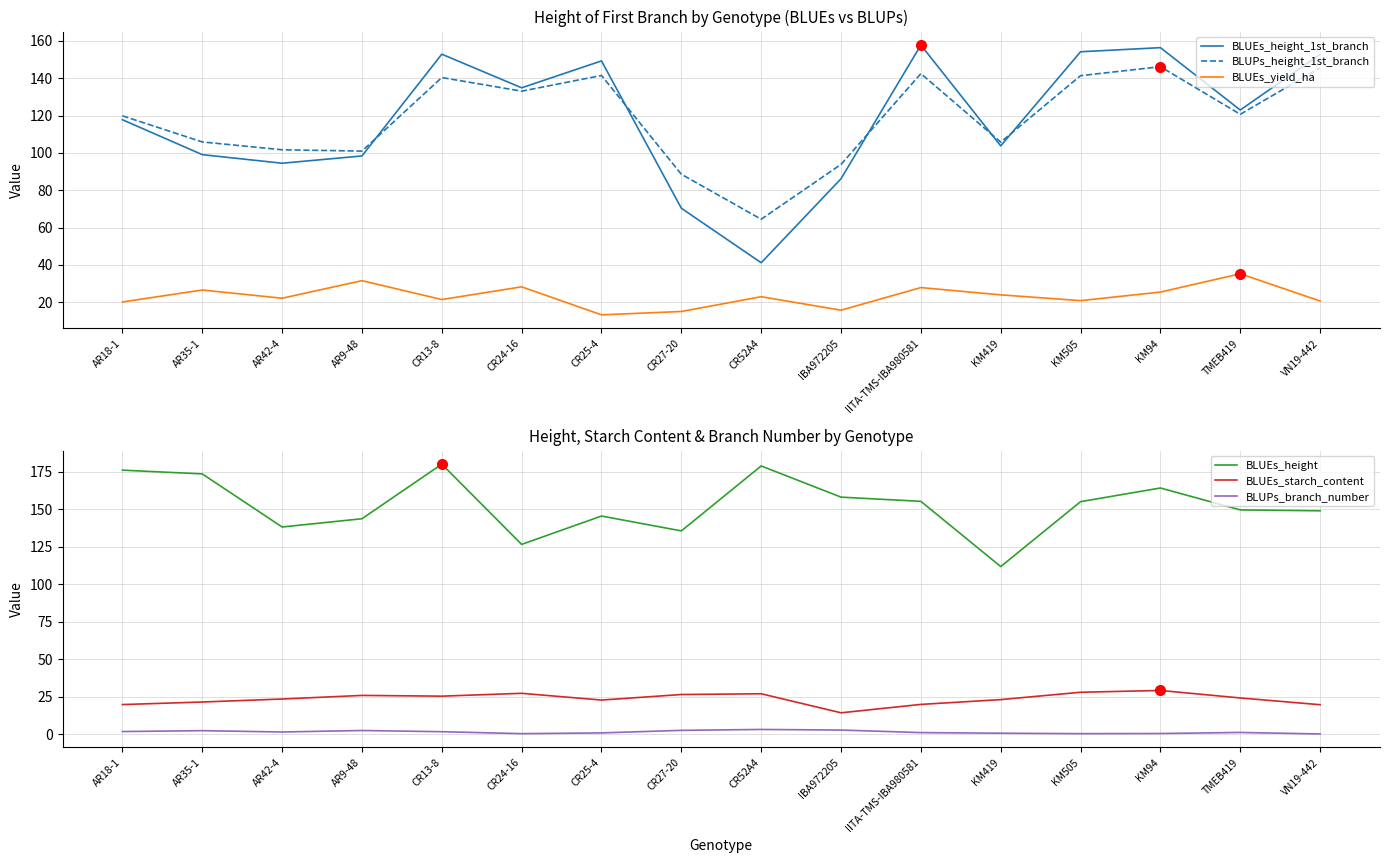

What is the approximate value of BLUPs_branch_number at KM94?

0.4